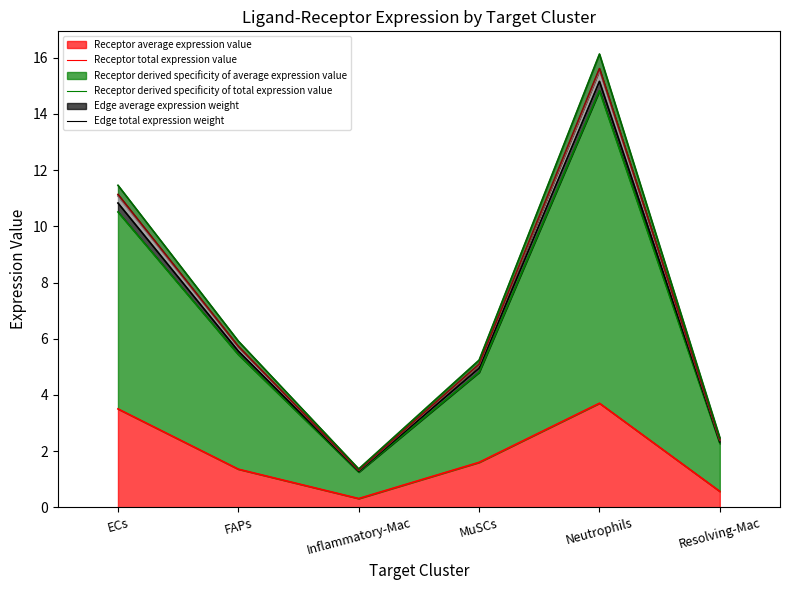

True or false: Edge total expression weight and Receptor derived specificity of total expression value intersect in this chart.

False